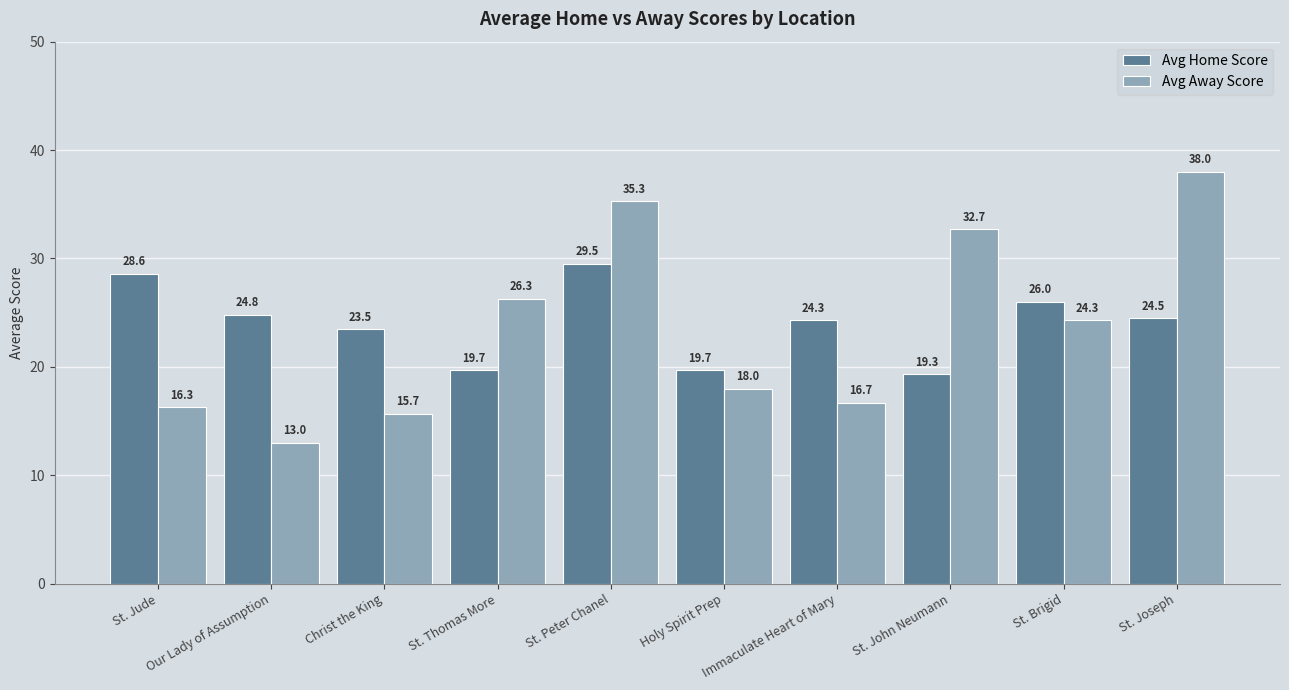

What is the difference between the Avg Home Score values at St. Brigid and St. Thomas More?

6.3